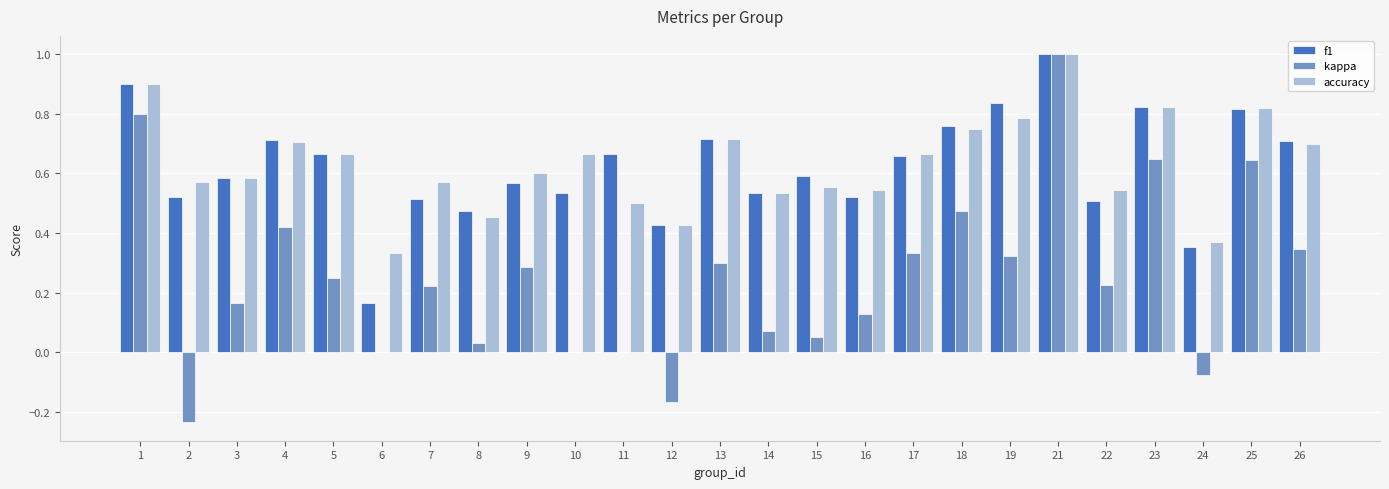

Is the value of kappa at 3 greater than the value of f1 at 9?

No